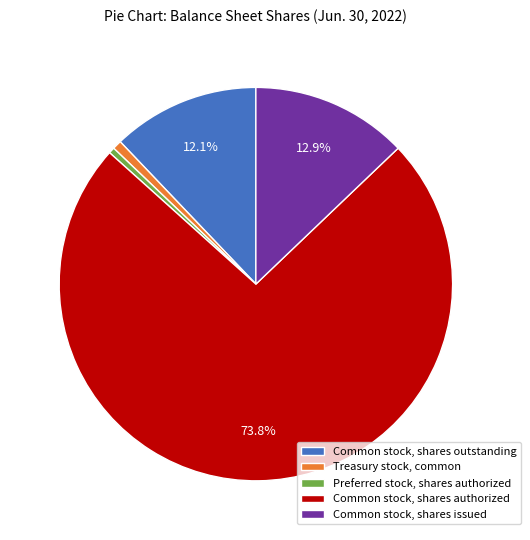

Combined, do Common stock, shares outstanding and Common stock, shares issued account for over 50%?

No